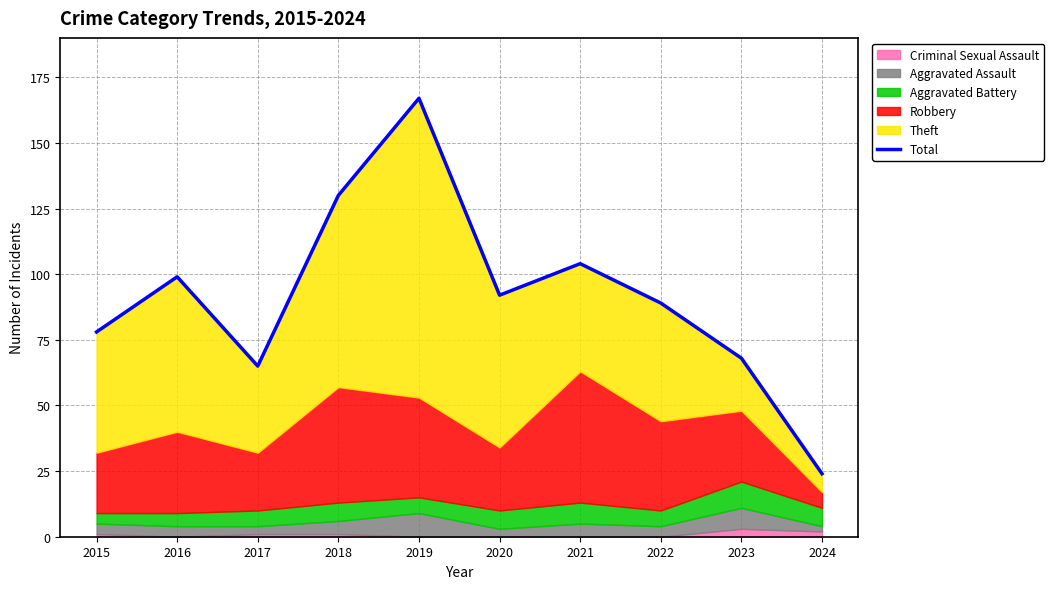

What is the minimum value shown in the chart?

24